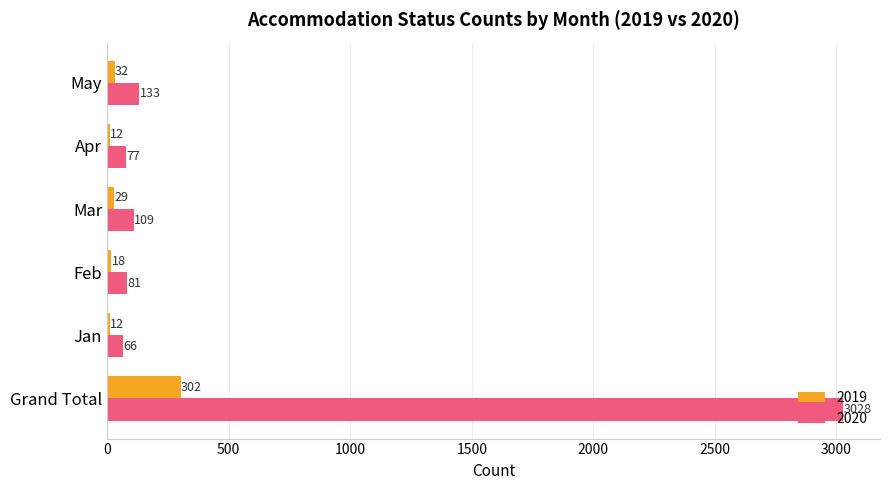

What is the total value across all series at Feb?

99